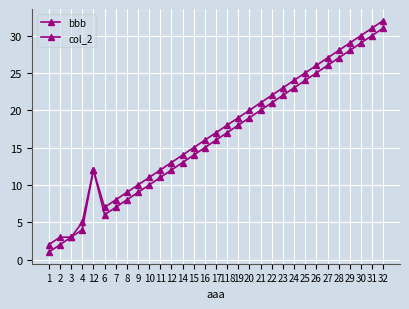

What is the smallest value displayed?

1